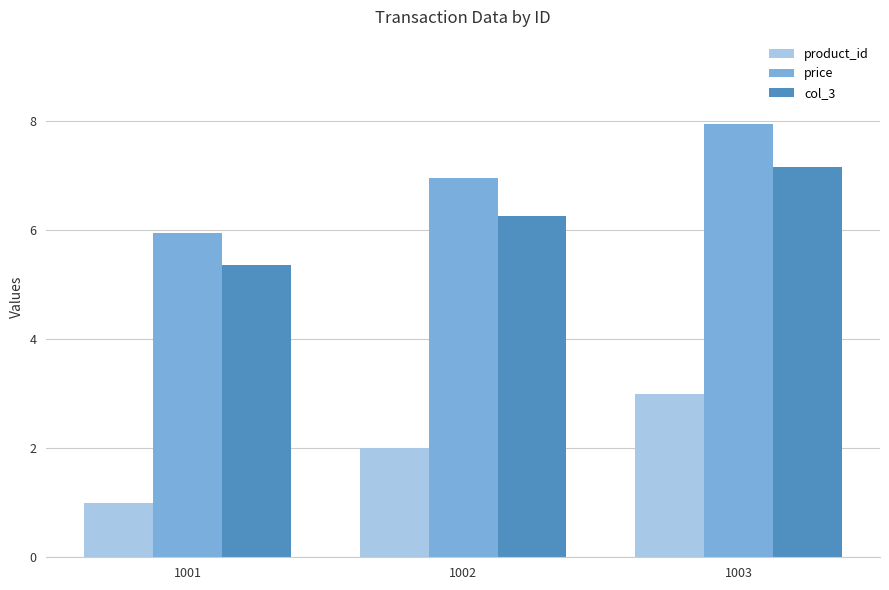

Rank the series by their maximum value, from highest to lowest.

price, col_3, product_id